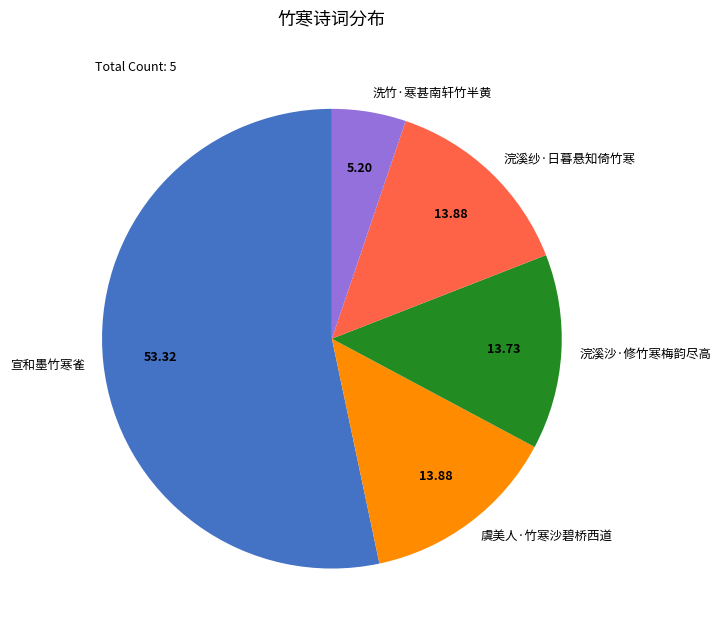

Is there a majority slice in this chart?

Yes